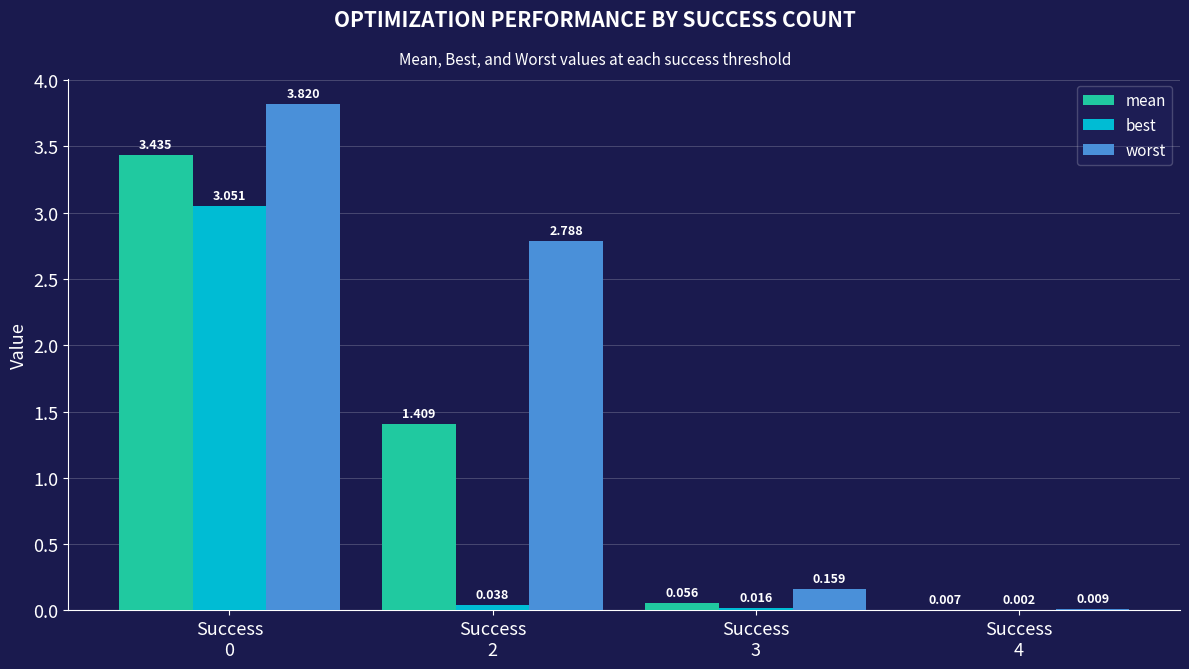

Which series has the largest total across all categories?

worst